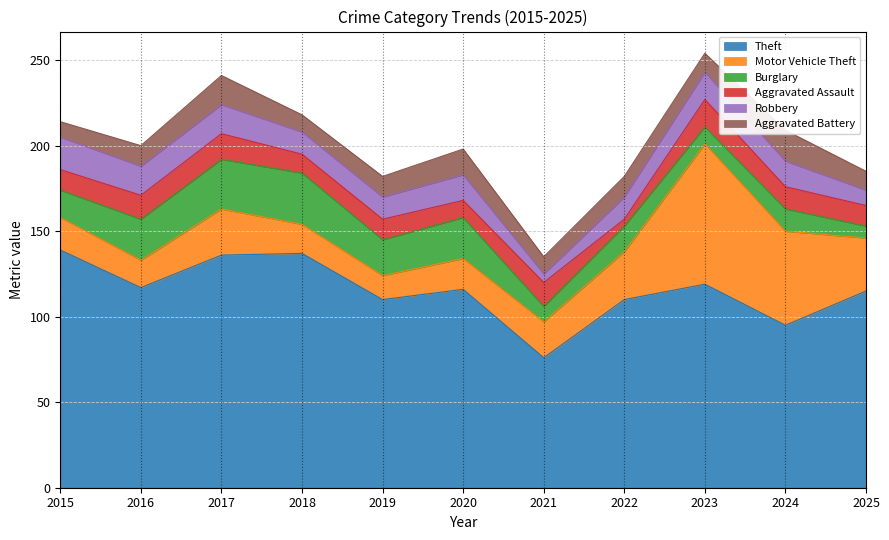

Rank the series at 2022 from lowest to highest value.

Aggravated Assault, Aggravated Battery, Robbery, Burglary, Motor Vehicle Theft, Theft